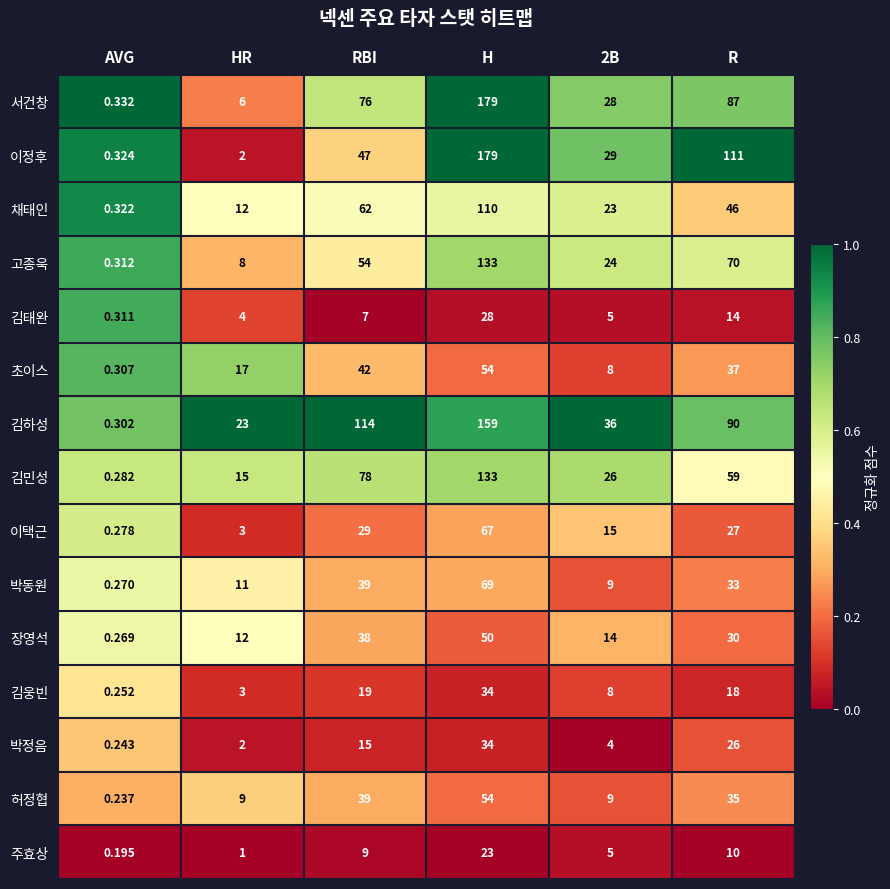

How many categories are shown in the chart?

6